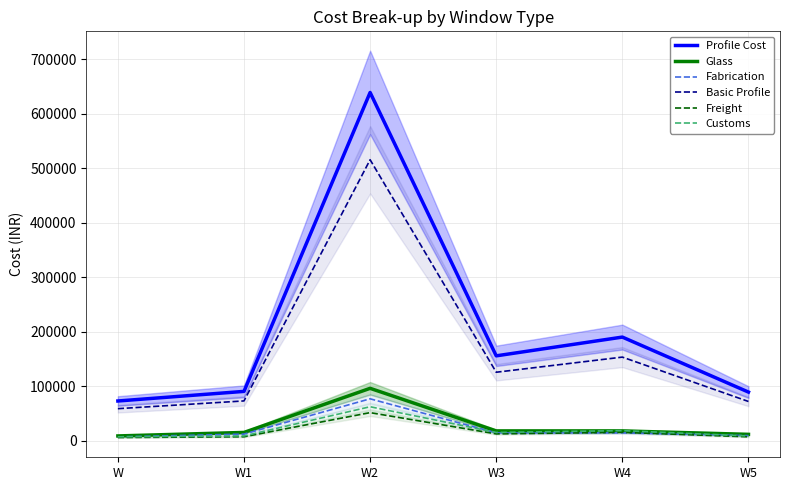

What are all the series names shown in the legend?

Profile Cost, Glass, Fabrication, Basic Profile, Freight, Customs